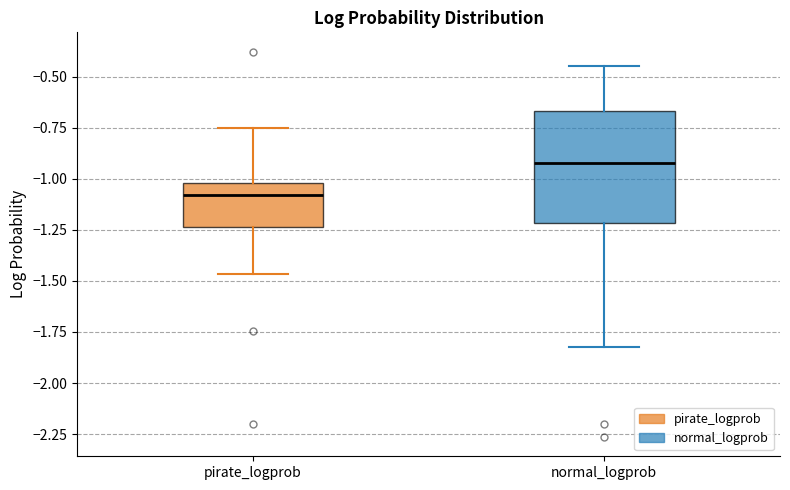

Which box's median line is the highest?

normal_logprob